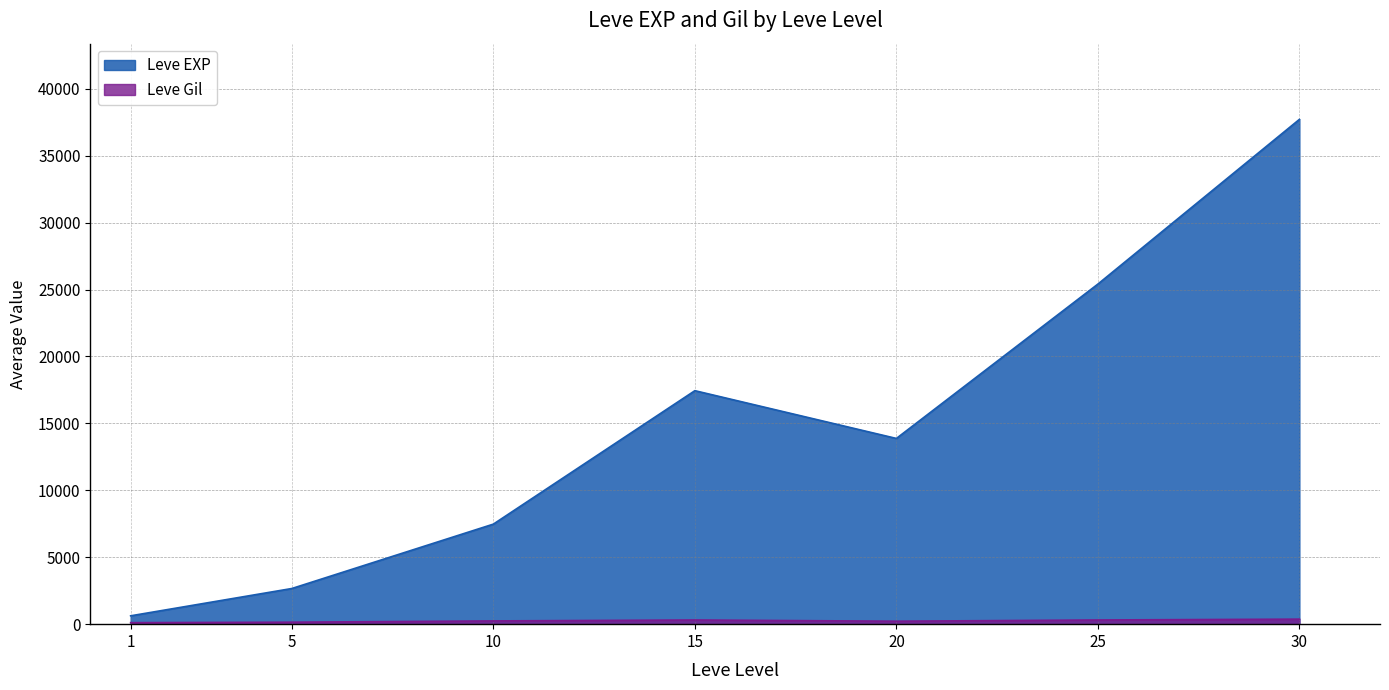

What is the value of the Leve Gil point at the 3rd from the left?

113